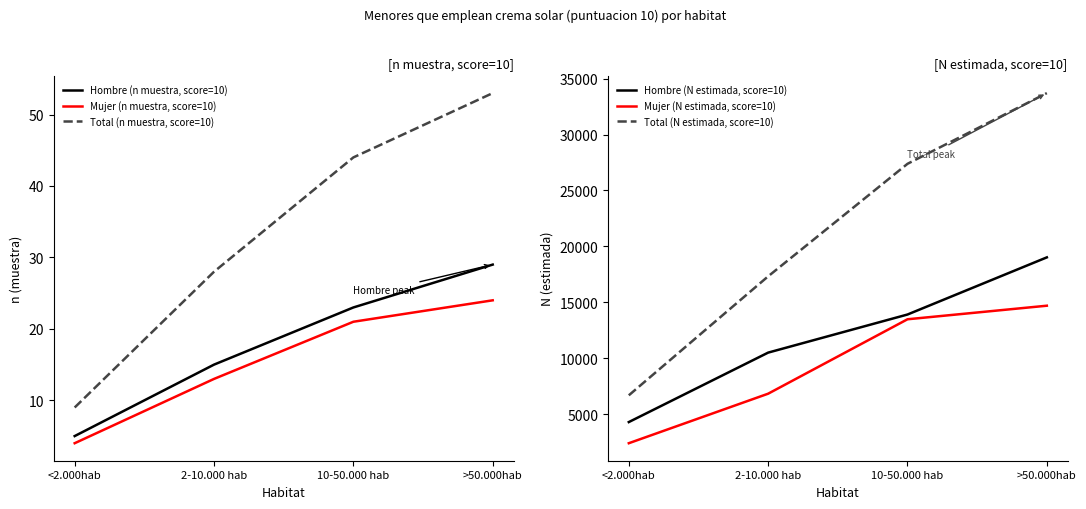

Which series changed the most between 10-50.000 hab and >50.000hab?

Total (N estimada, score=10)